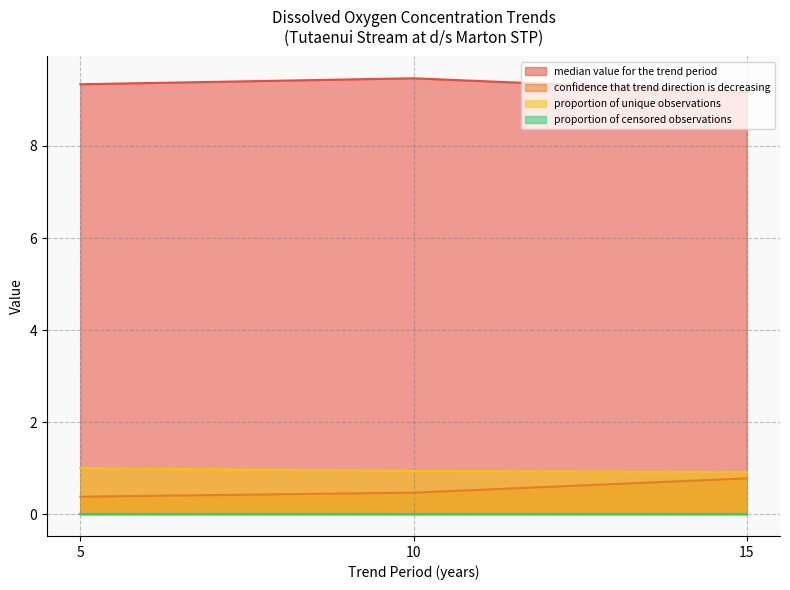

At which label is proportion of unique observations closest to 0?

15